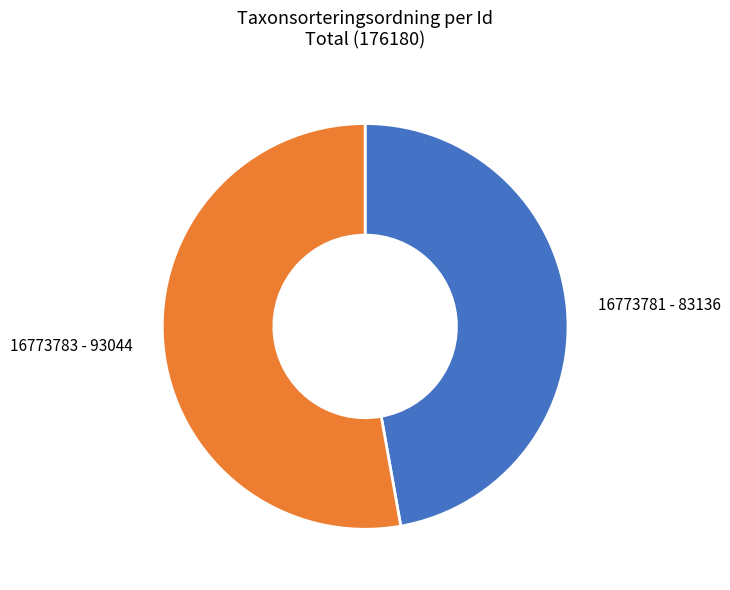

True or false: 16773783 accounts for 53% of the total.

True